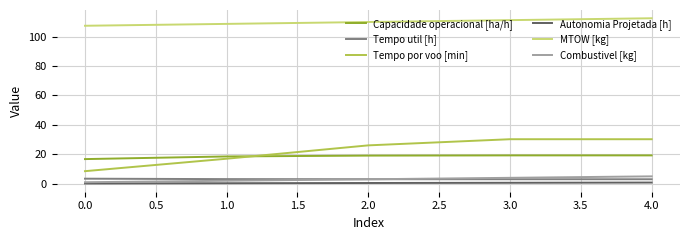

The MTOW [kg] series shows 195.8 at 4.0. True or false?

False